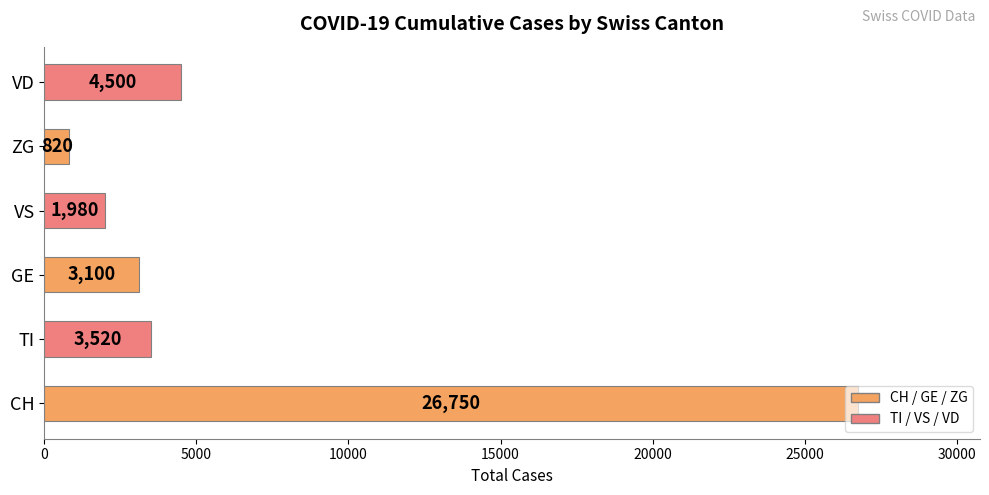

Is it true that the value at VS is 1980?

True